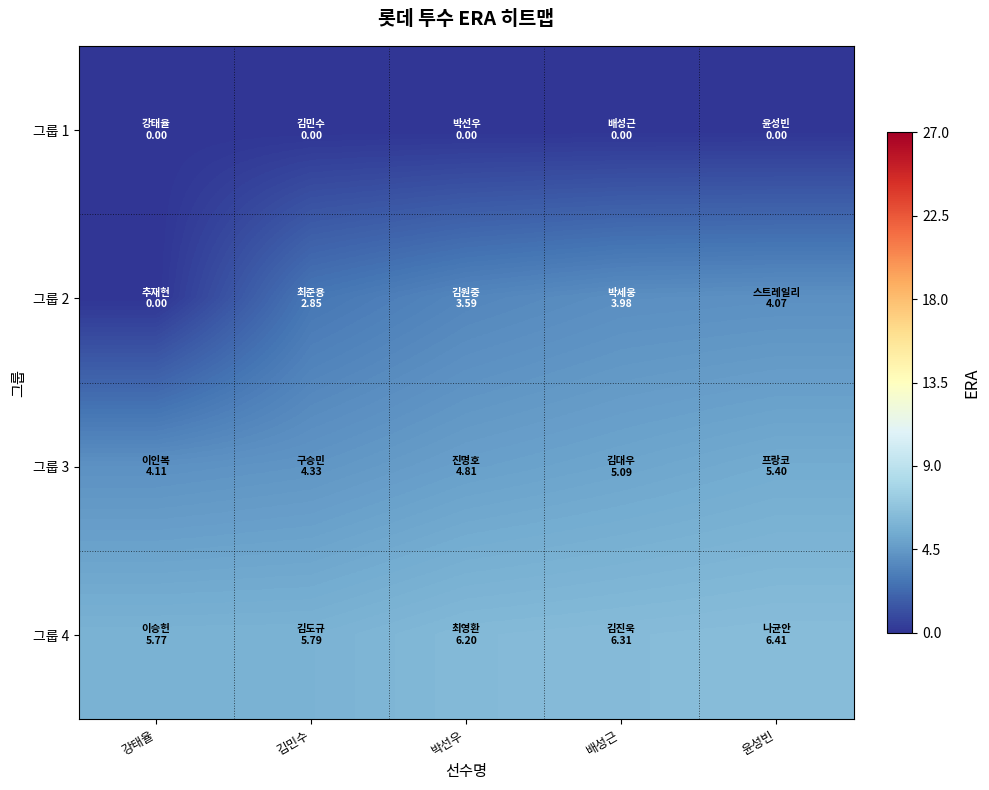

At 윤성빈, list the series in order from smallest to largest.

그룹 1, 그룹 2, 그룹 3, 그룹 4